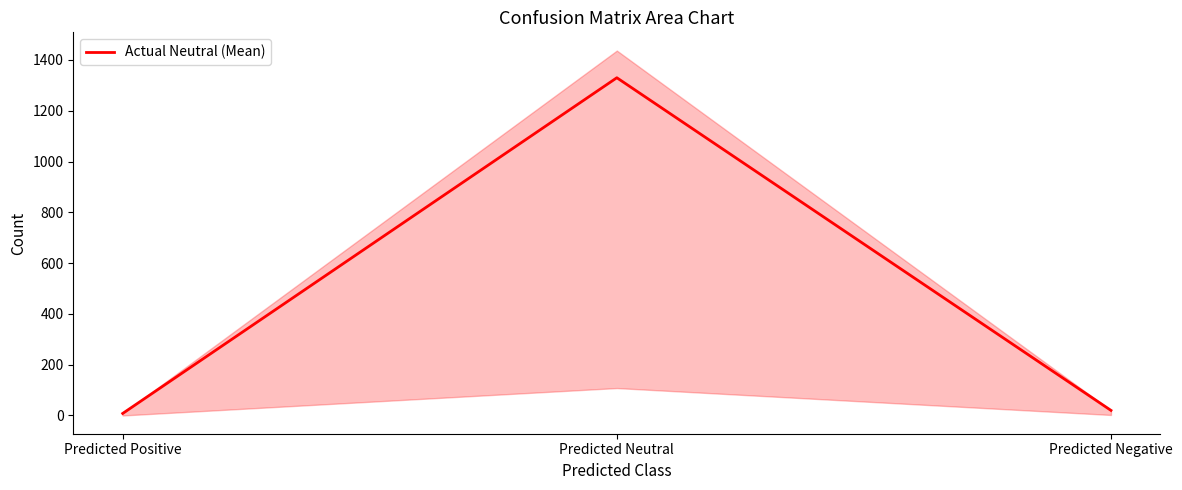

Is it true that the value at Predicted Negative is 20?

True